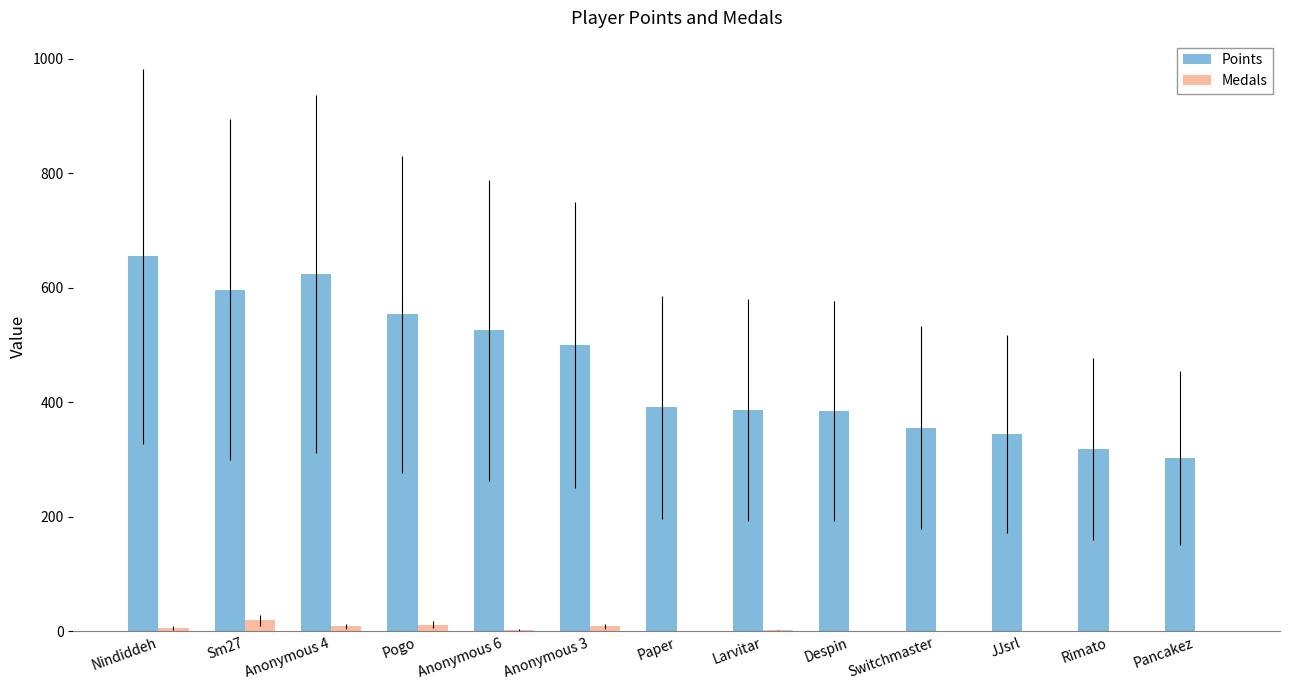

The value of Points at Pogo is 554. True or false?

True